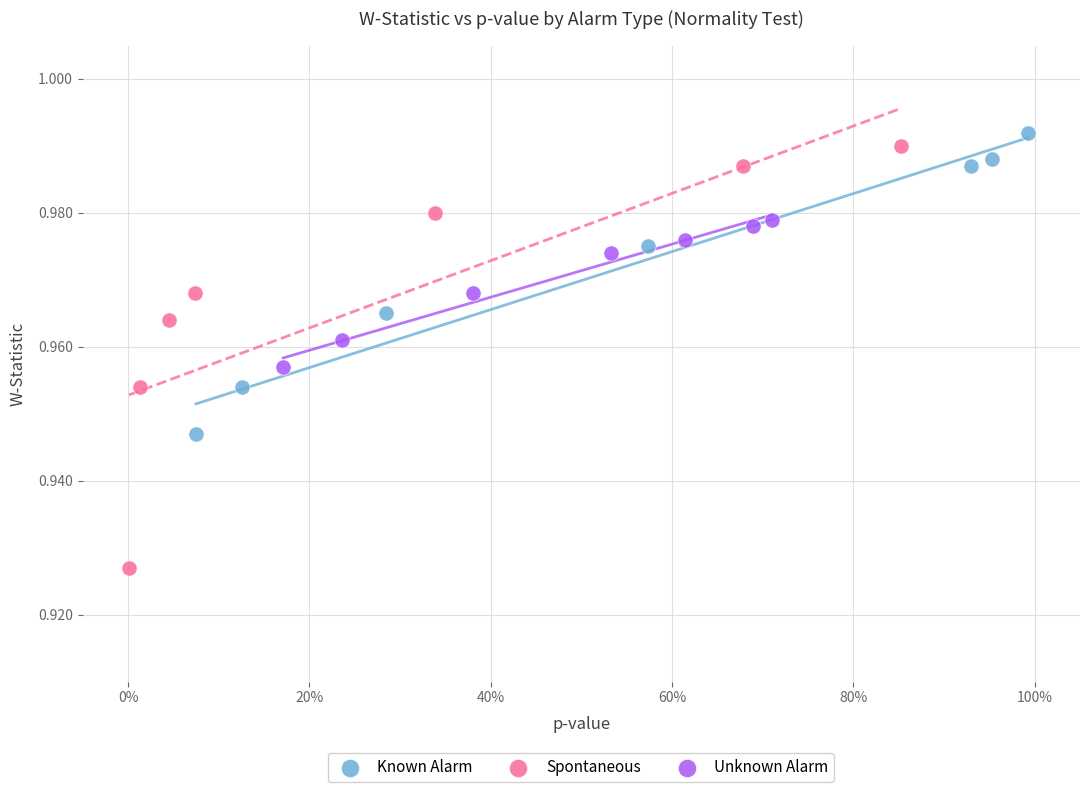

Which series has the largest Y range (max minus min)?

Spontaneous